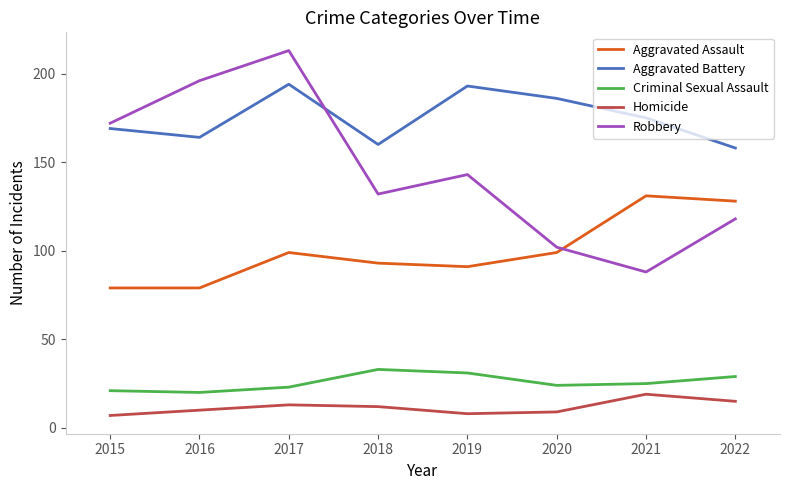

What is the approximate value of Homicide at 2021?

19